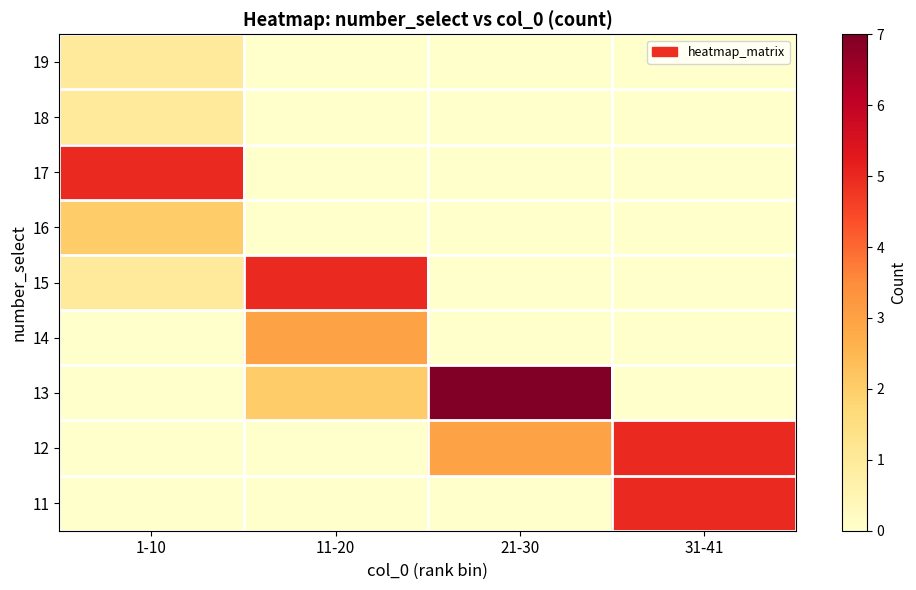

Reading left to right, extract all data points from this chart.

19: 1-10=1	11-20=0	21-30=0	31-41=0
18: 1-10=1	11-20=0	21-30=0	31-41=0
17: 1-10=5	11-20=0	21-30=0	31-41=0
16: 1-10=2	11-20=0	21-30=0	31-41=0
15: 1-10=1	11-20=5	21-30=0	31-41=0
14: 1-10=0	11-20=3	21-30=0	31-41=0
13: 1-10=0	11-20=2	21-30=7	31-41=0
12: 1-10=0	11-20=0	21-30=3	31-41=5
11: 1-10=0	11-20=0	21-30=0	31-41=5